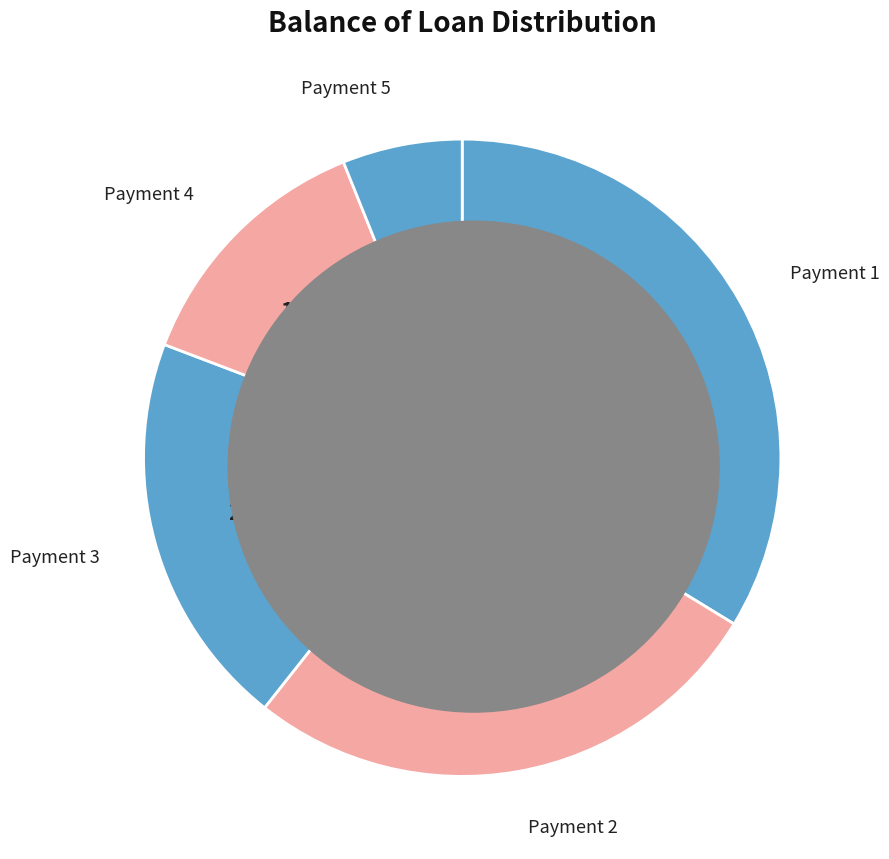

Which slice is the smallest?

Payment 5